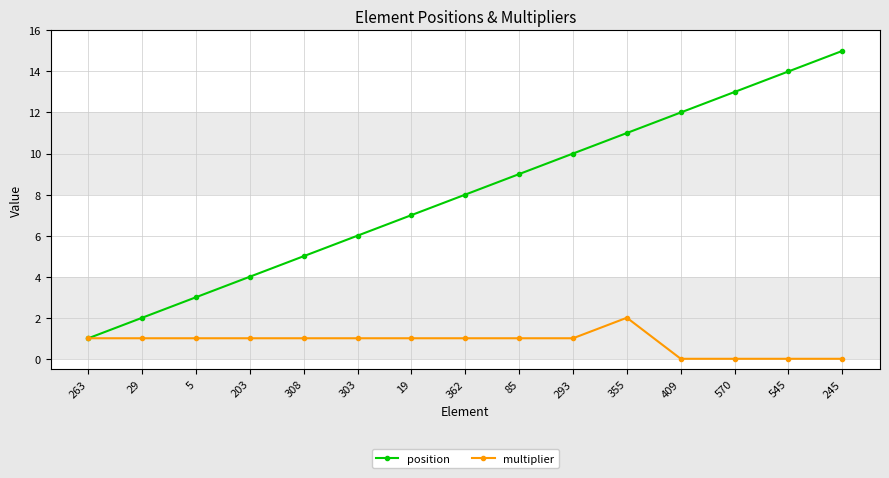

At 5, list the series in order from largest to smallest.

position, multiplier